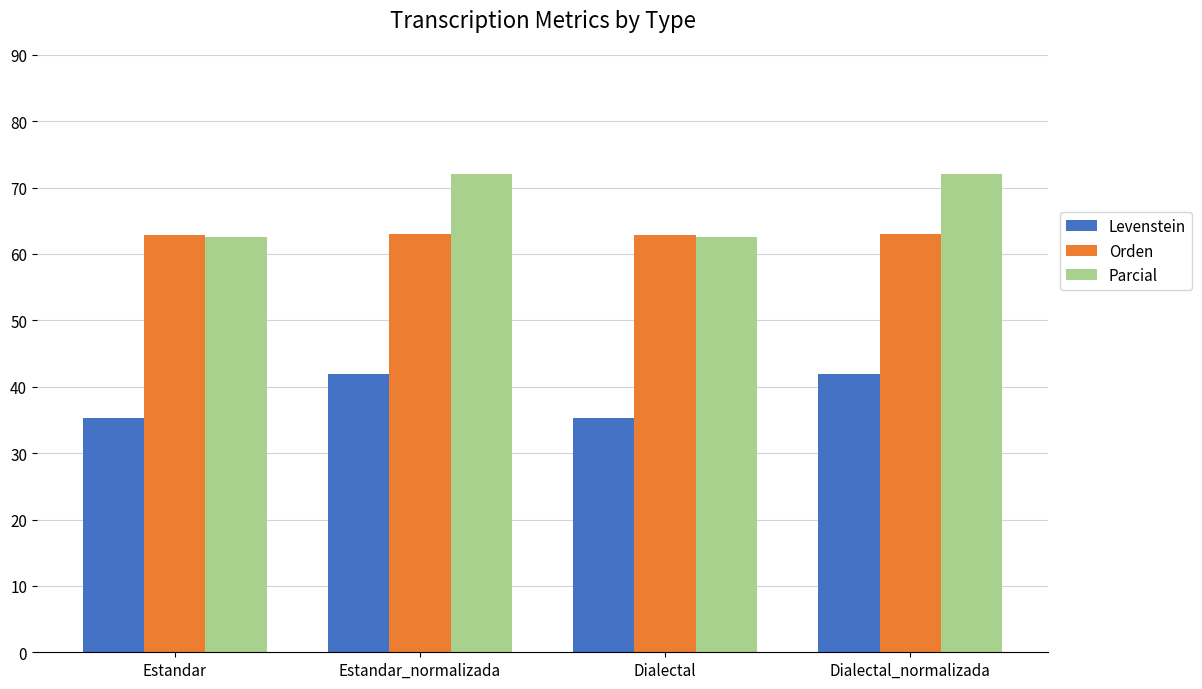

What is the greatest value displayed?

72.1